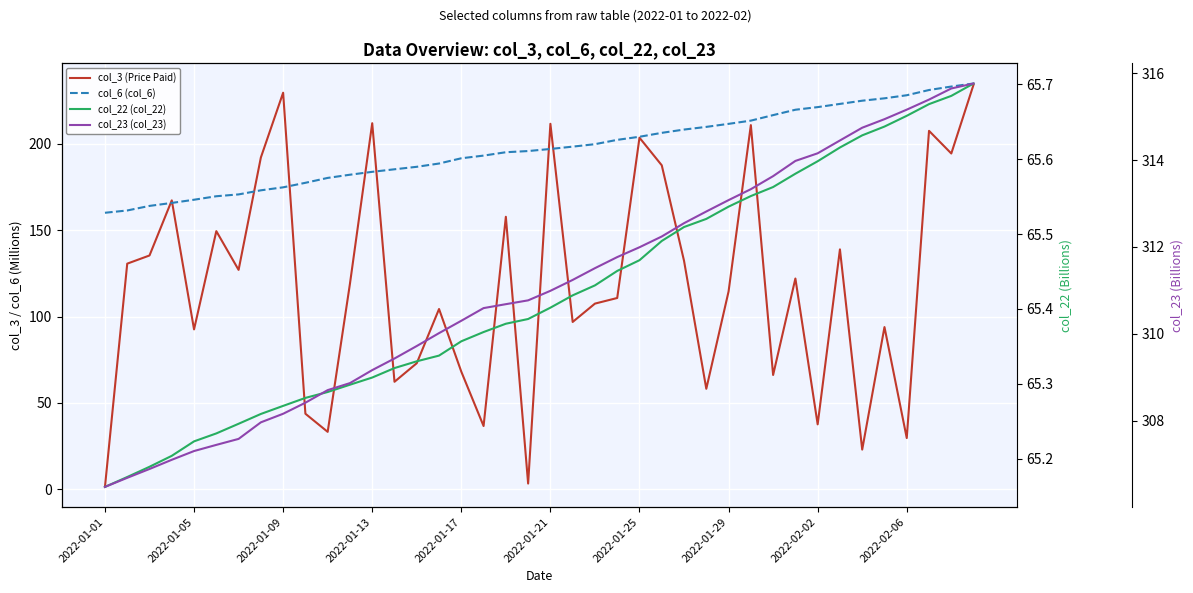

How many lines are shown in the chart?

4